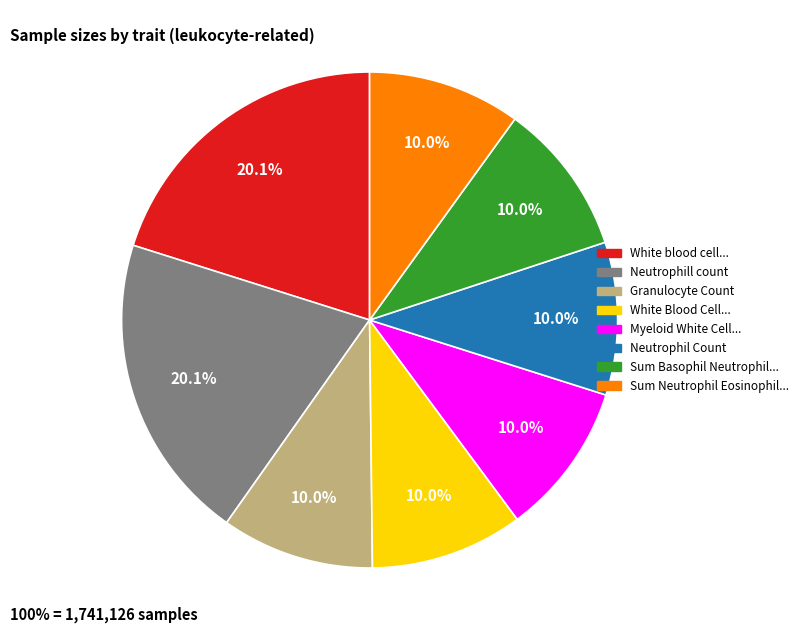

Count the number of slices in the pie.

8